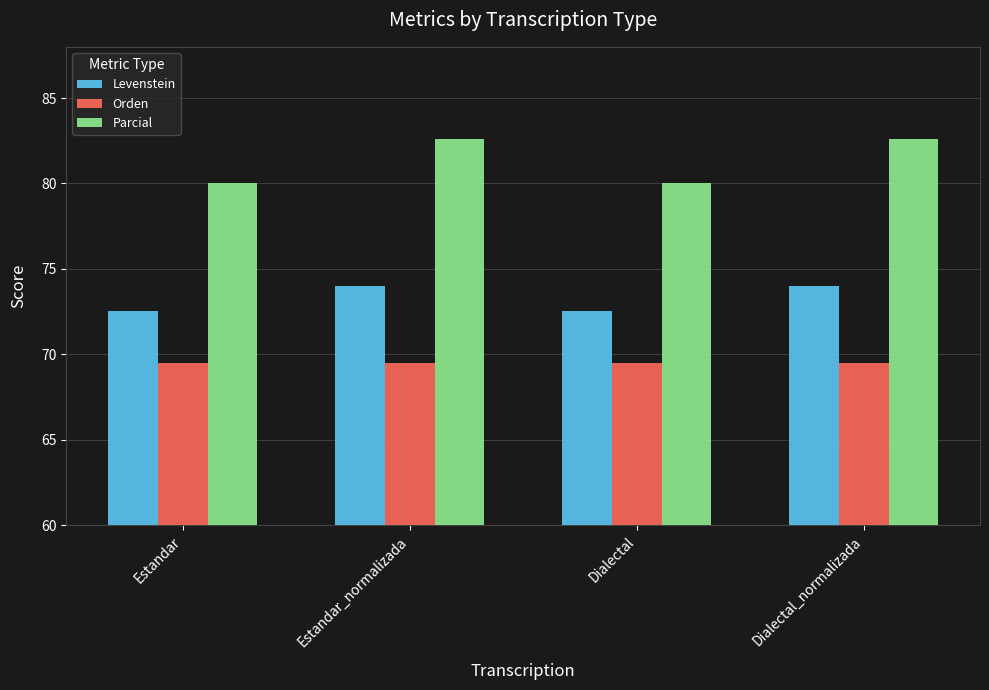

What are all the series names shown in the legend?

Levenstein, Orden, Parcial